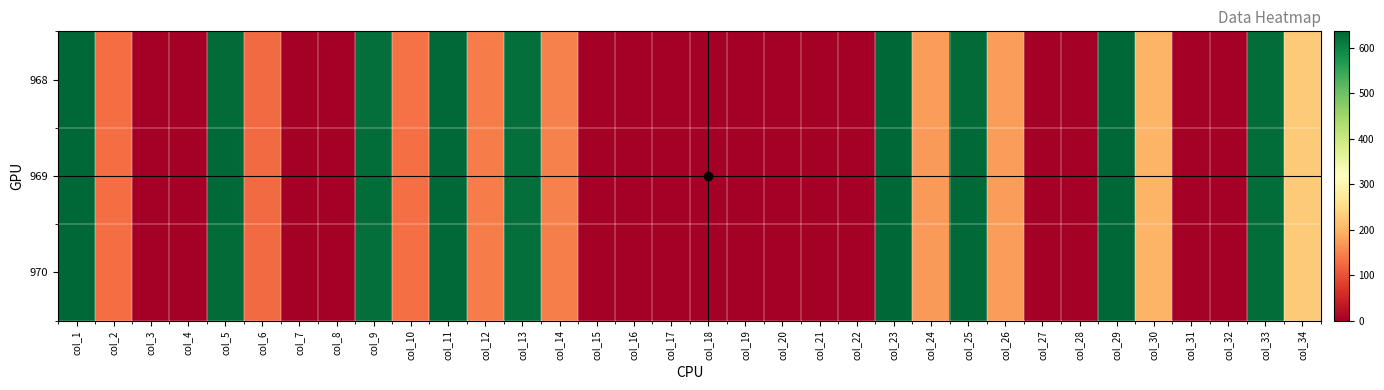

At which category does the chart reach its minimum across all series?

col_3